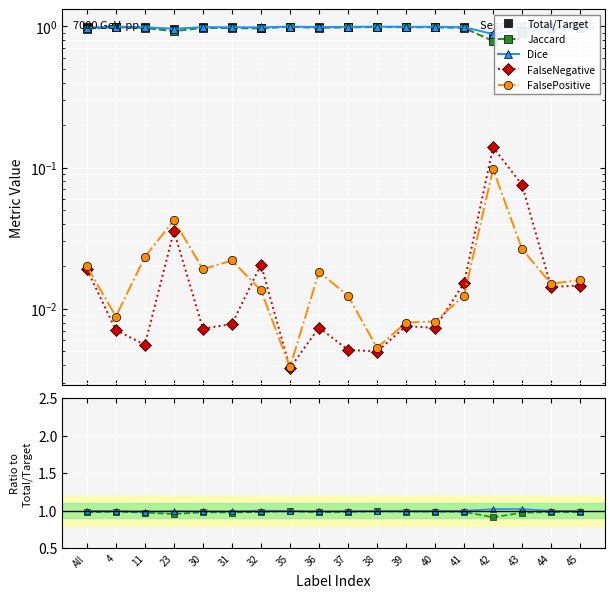

How many lines are shown in the chart?

5